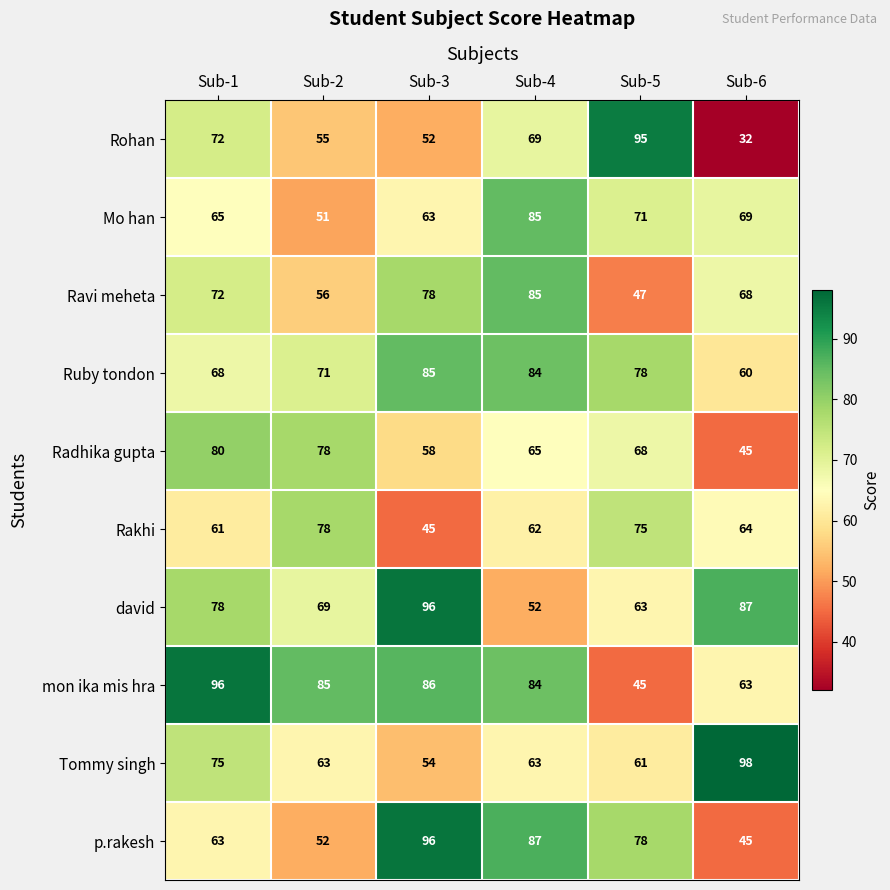

The value of Rakhi at Sub-3 is 21. True or false?

False